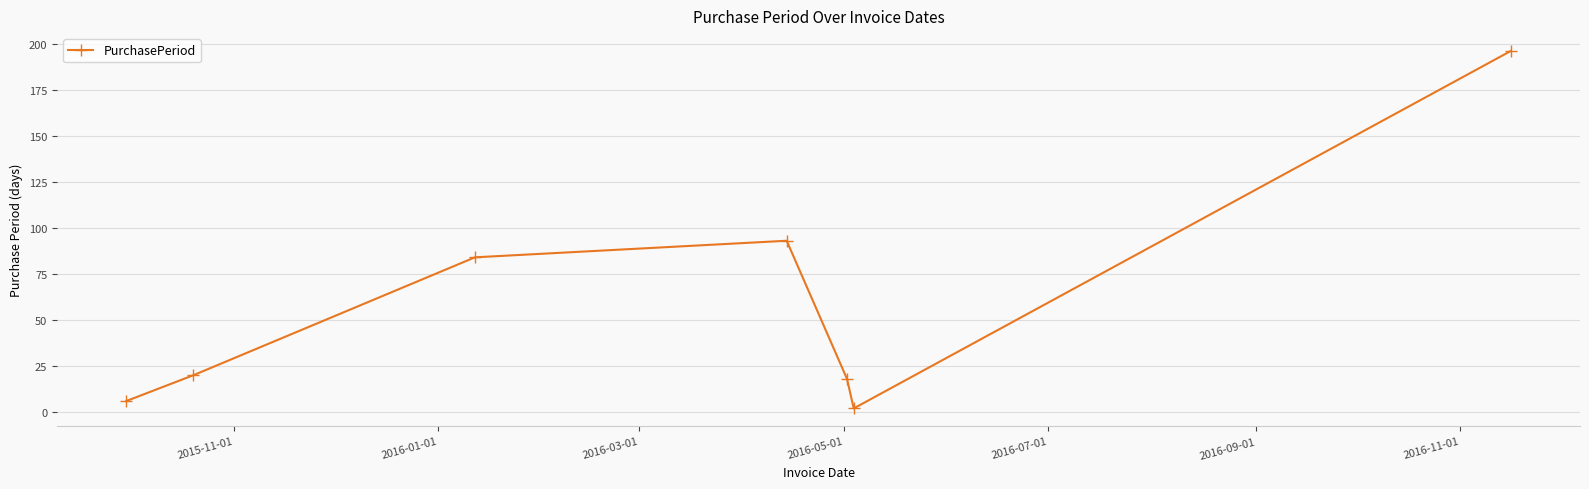

Reading left to right, extract all data points from this chart.

6	20	84	93	18	2	196